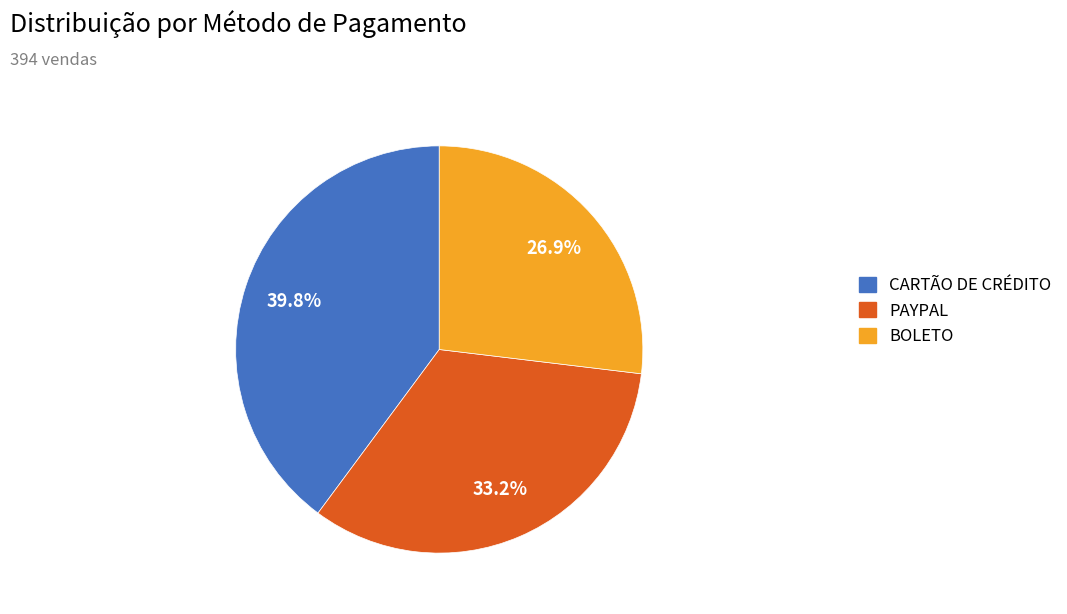

What is the ratio of the value at BOLETO to the value at PAYPAL?

0.8